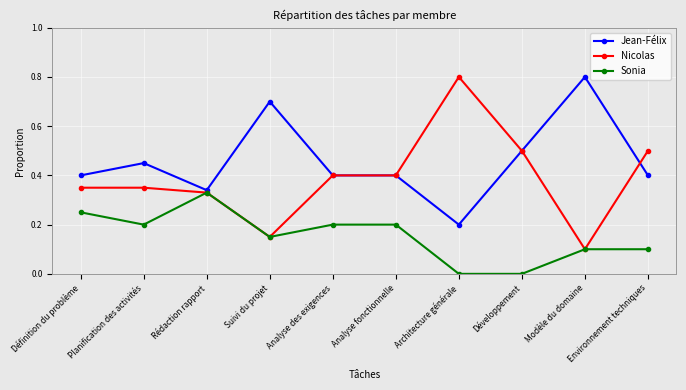

What is the label of the 7th point from the right?

Suivi du projet